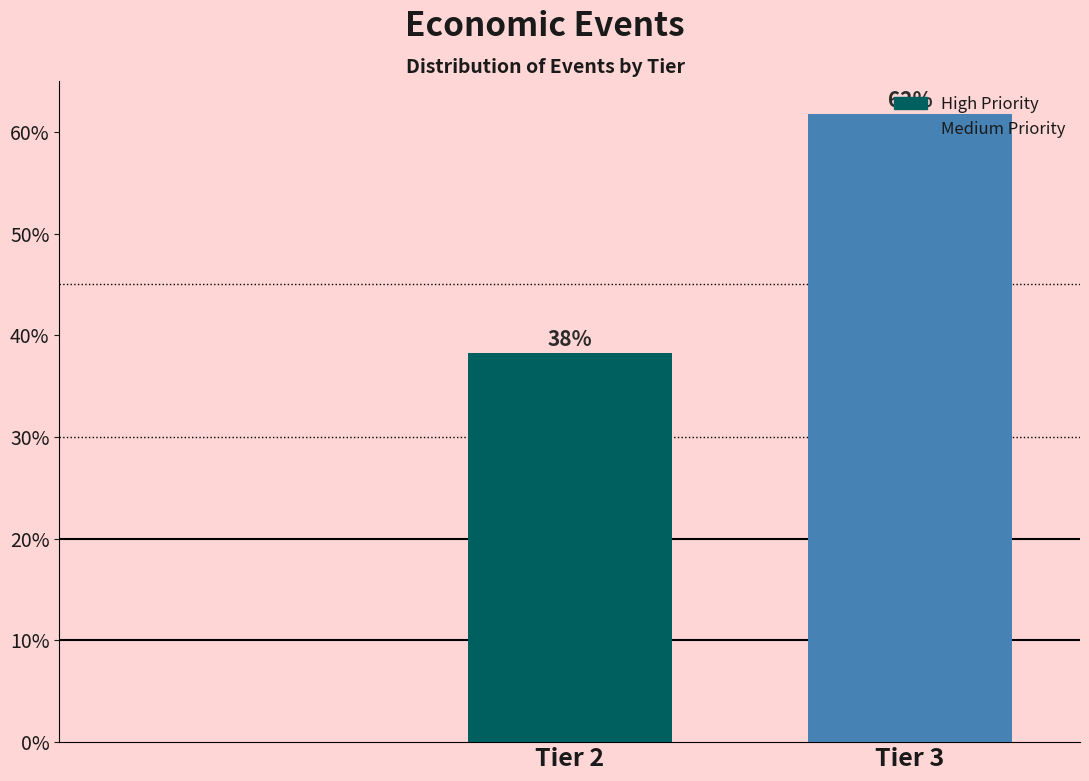

What is the minimum value shown in the chart?

38.2